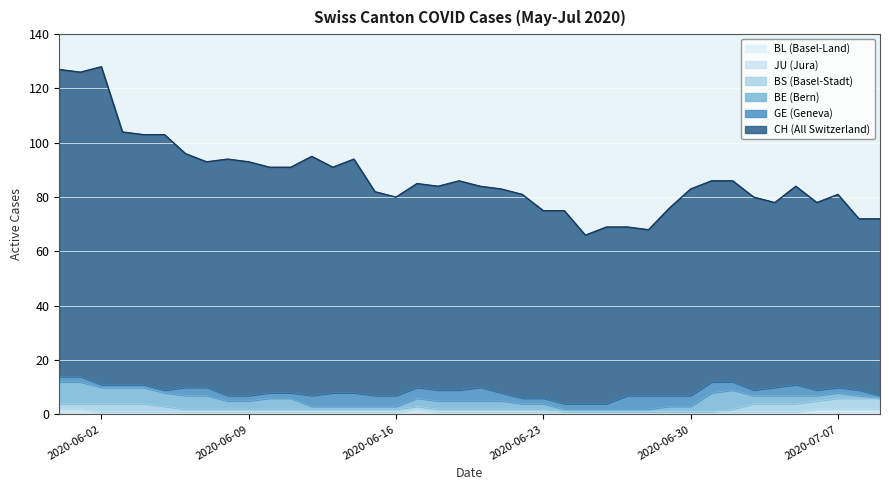

What is the total value across all series at 2020-07-01?

86